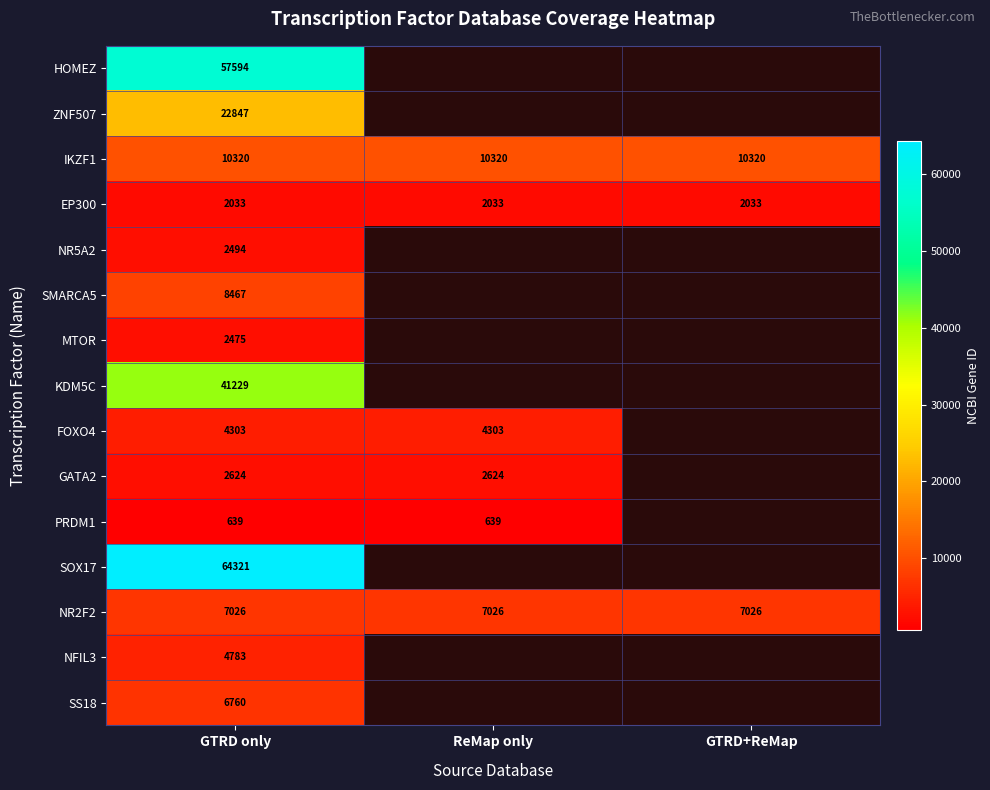

What is the approximate value of IKZF1 at ReMap only?

10320